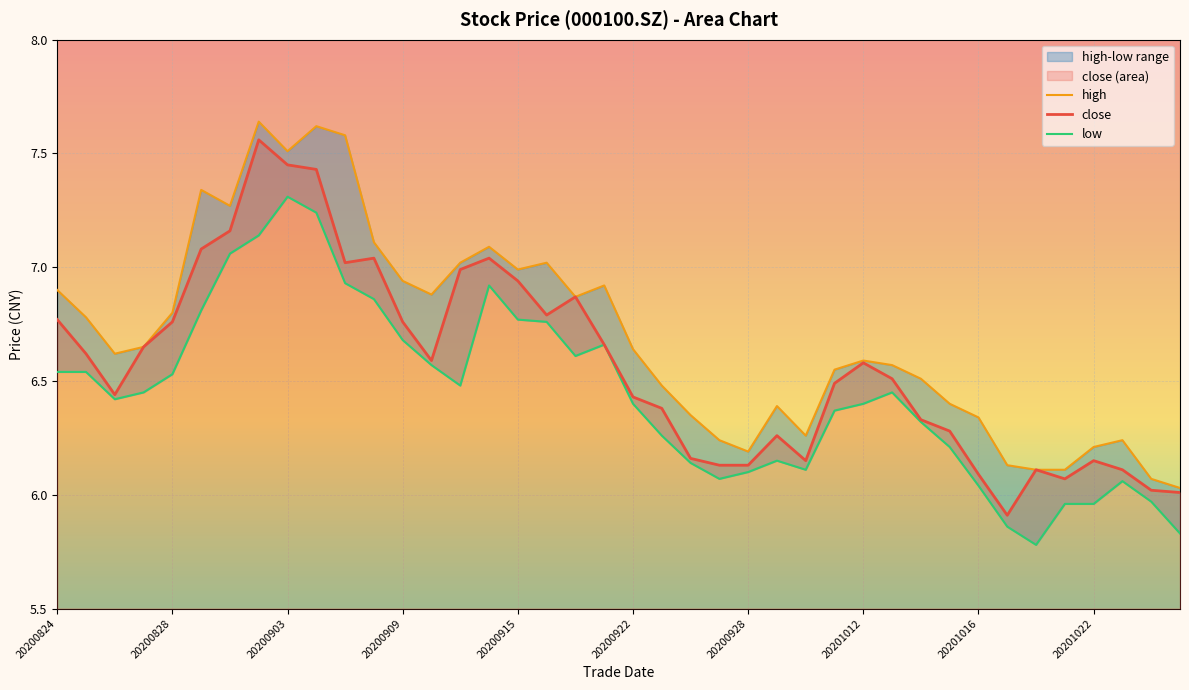

Is it true that close equals 3.5 at 20200903?

False